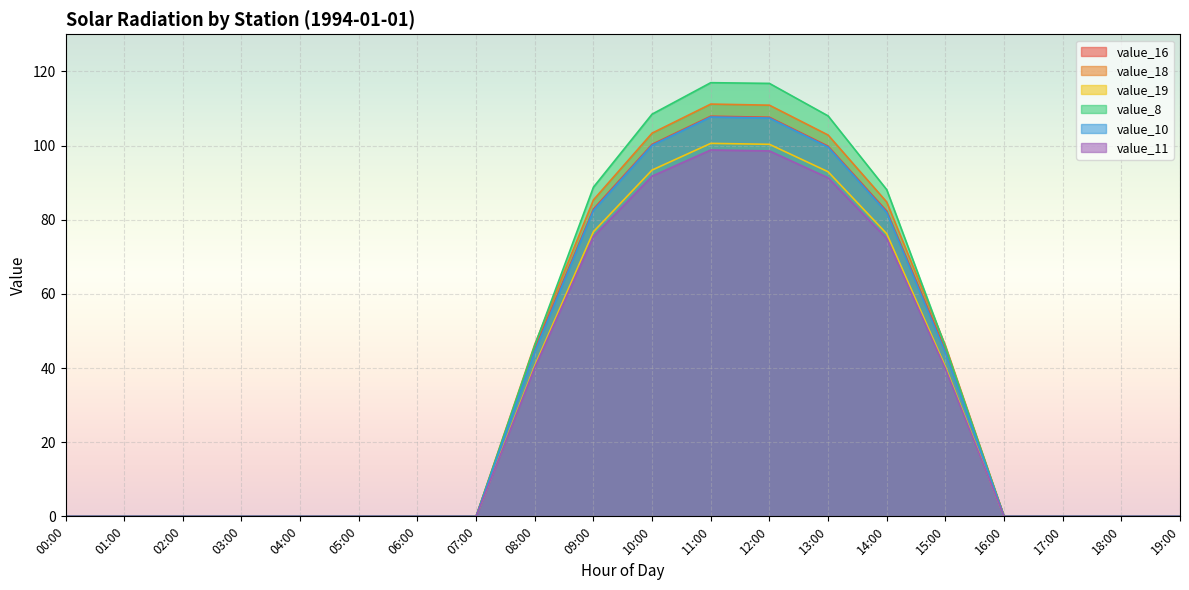

What position from the left is 05:00?

6